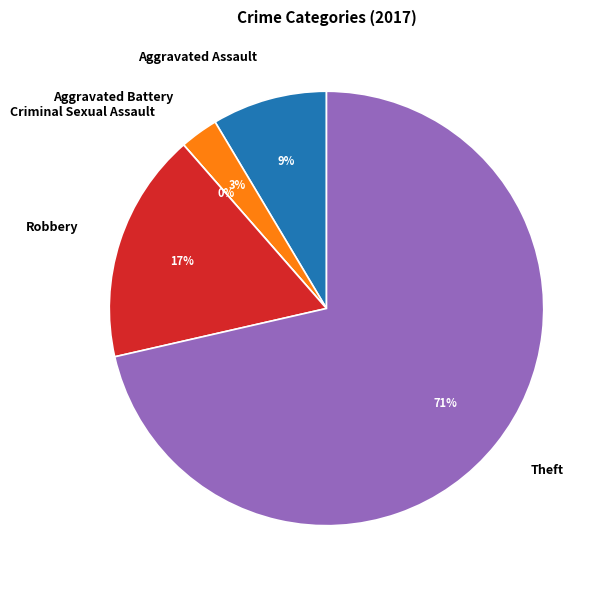

To the nearest percent, what percentage of the pie is Robbery?

17%